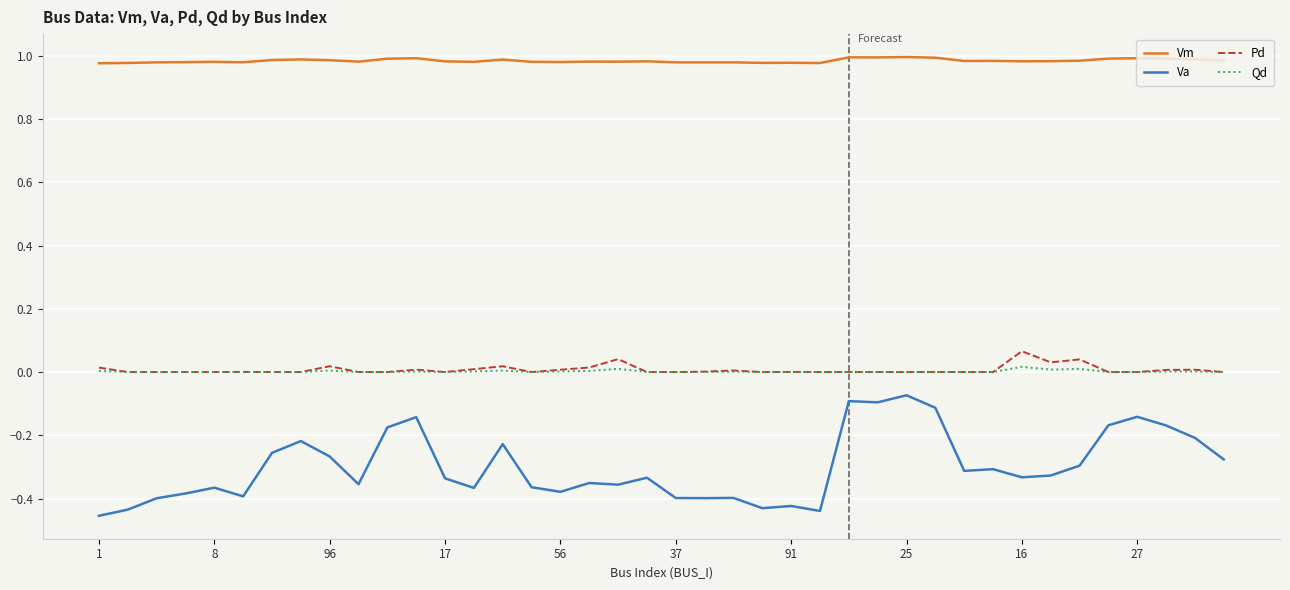

How many distinct data groups are displayed?

4